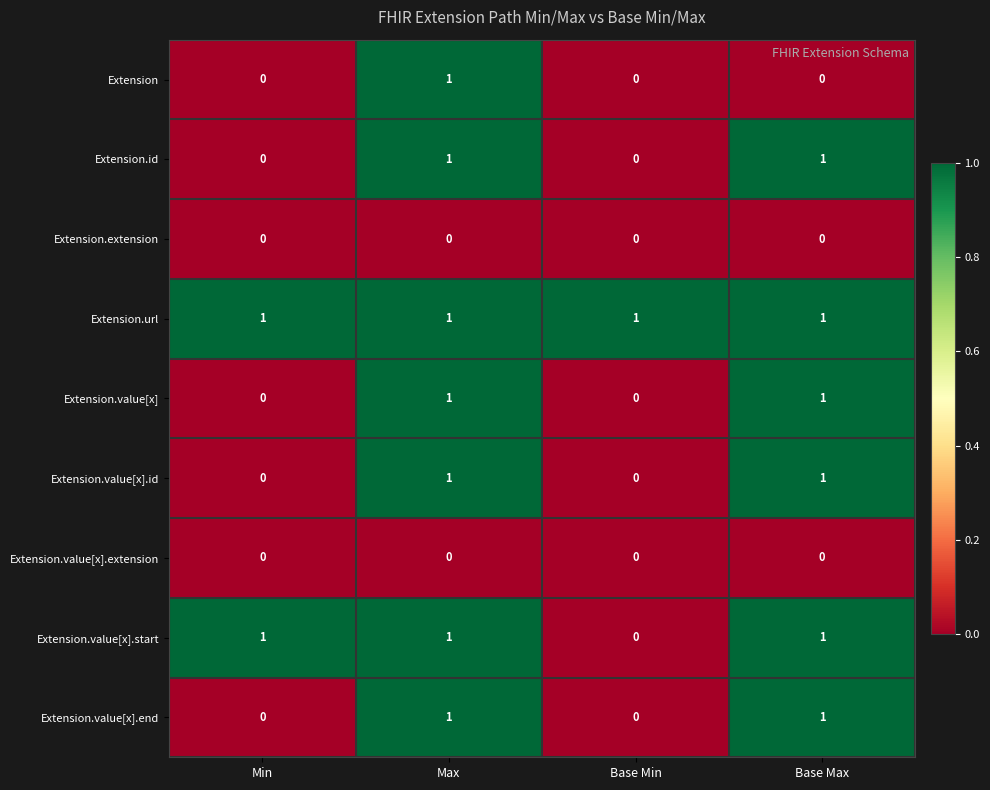

Which series has the largest total across all categories?

Extension.url